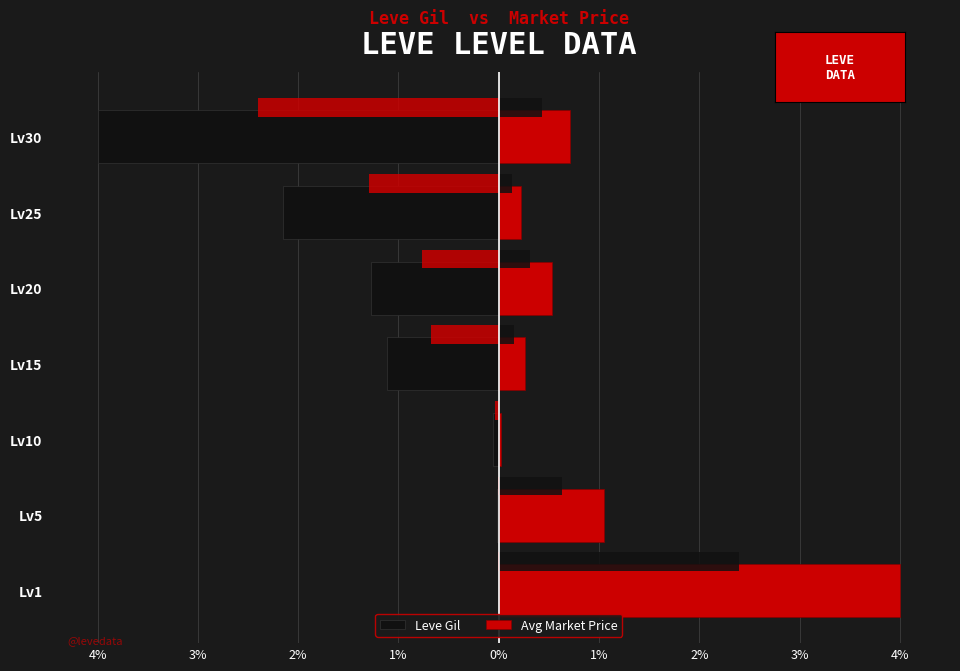

What is the average value of the Leve Gil series?

-1.2